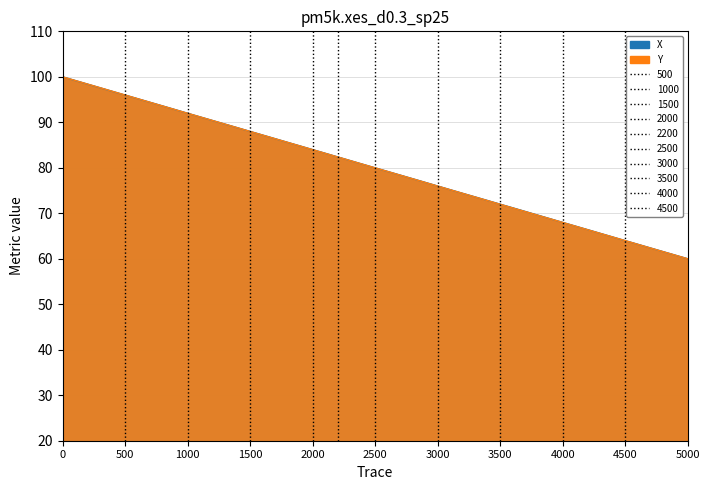

What is the sum of the X values at 14.8 and 15.0?

162.1